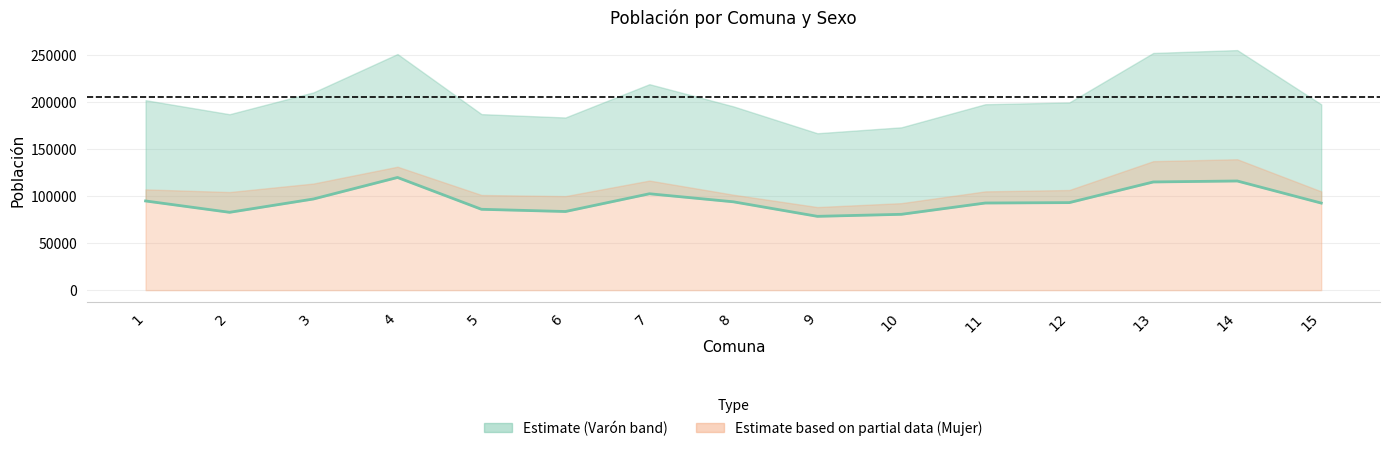

What is the value of the Mujer point at the 1st from the left?

107177